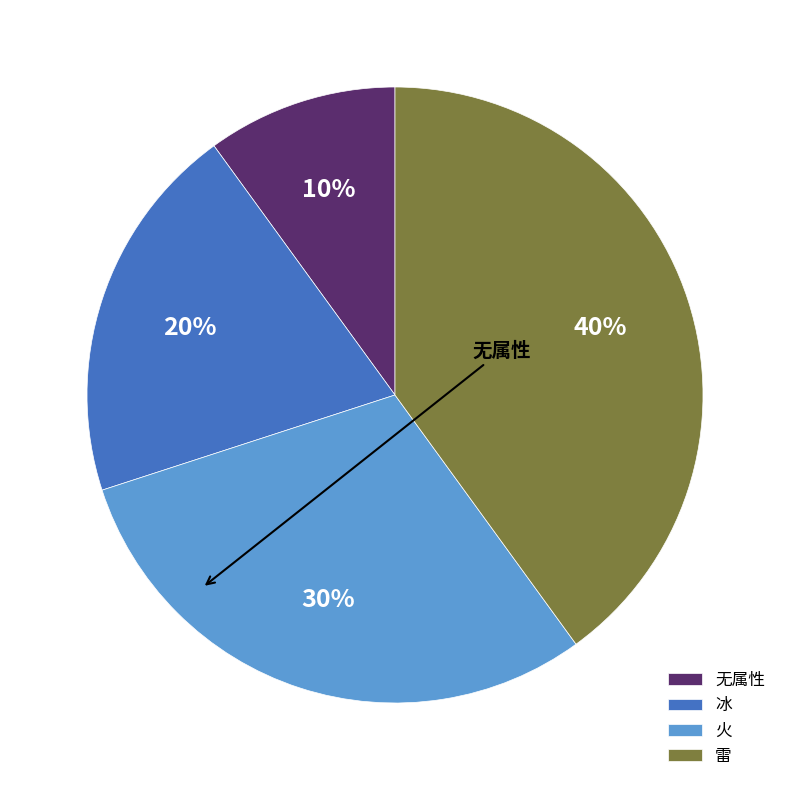

Which has a higher value, 无属性 or 火?

火